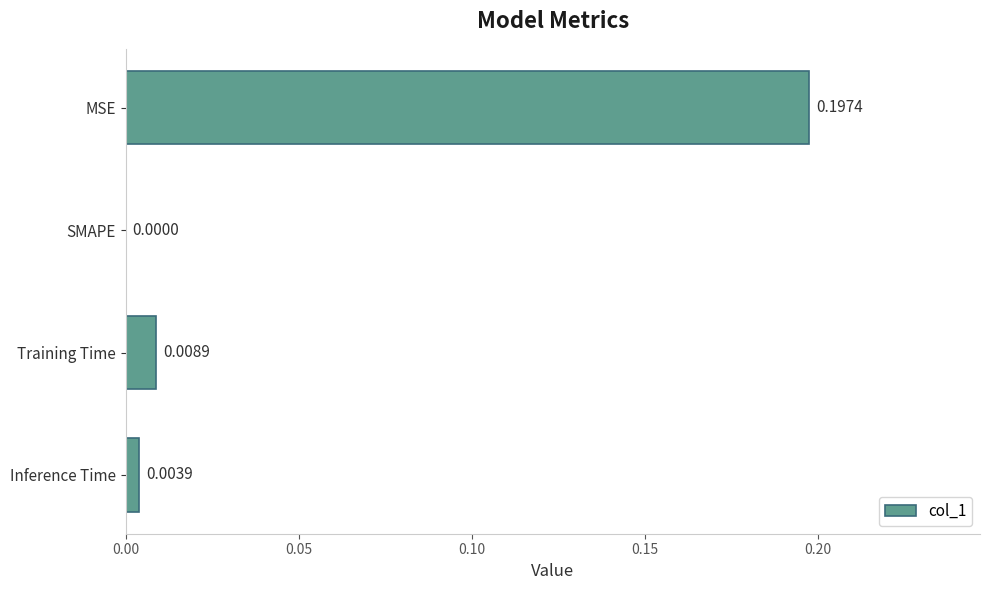

At which label is the value closest to 0?

SMAPE